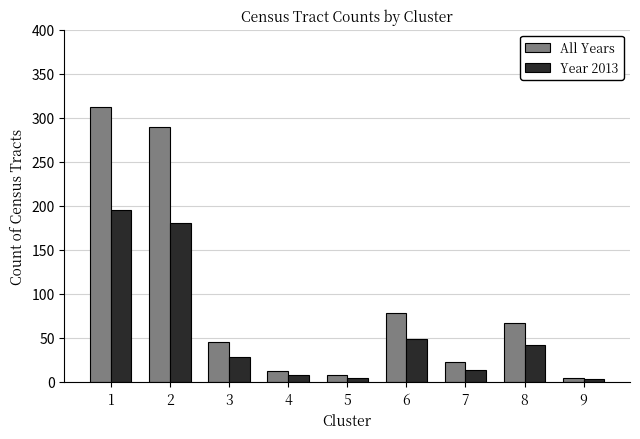

What is the approximate value of All Years at 8, to the nearest 5?

65